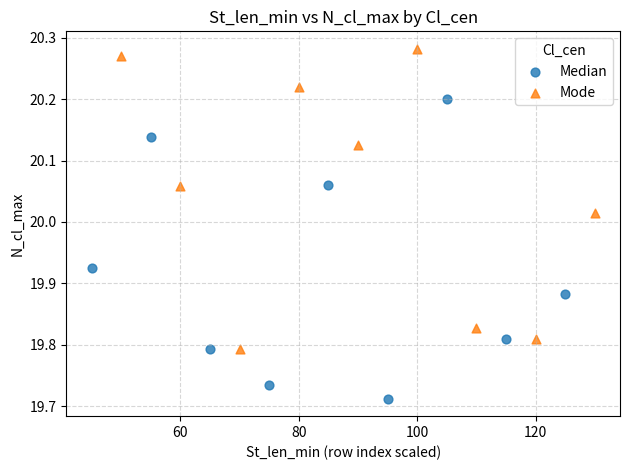

Which series reaches the maximum Y coordinate?

Mode